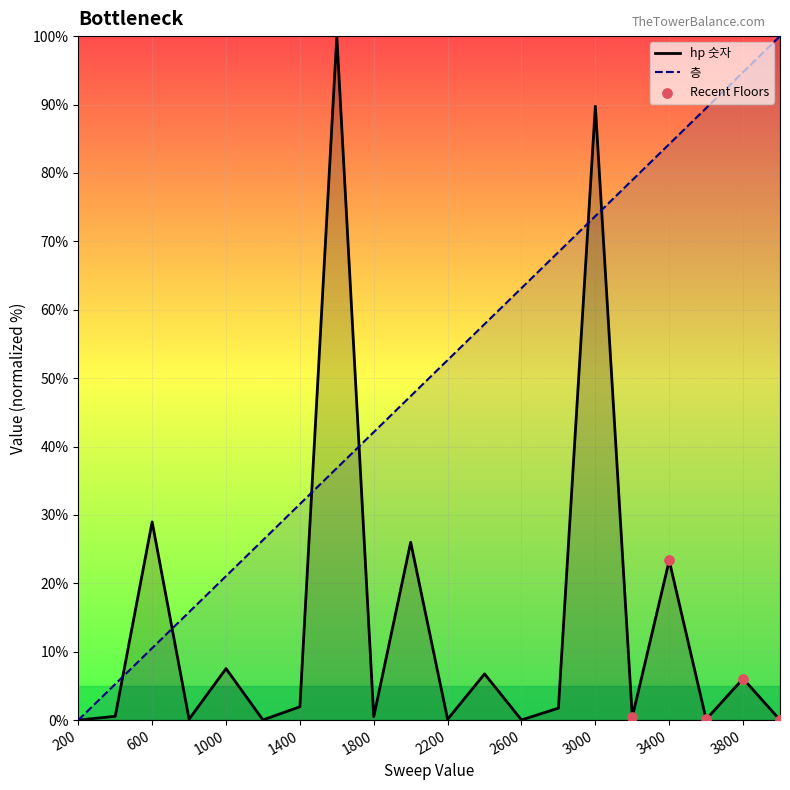

At how many categories does at least one series exceed 51?

11